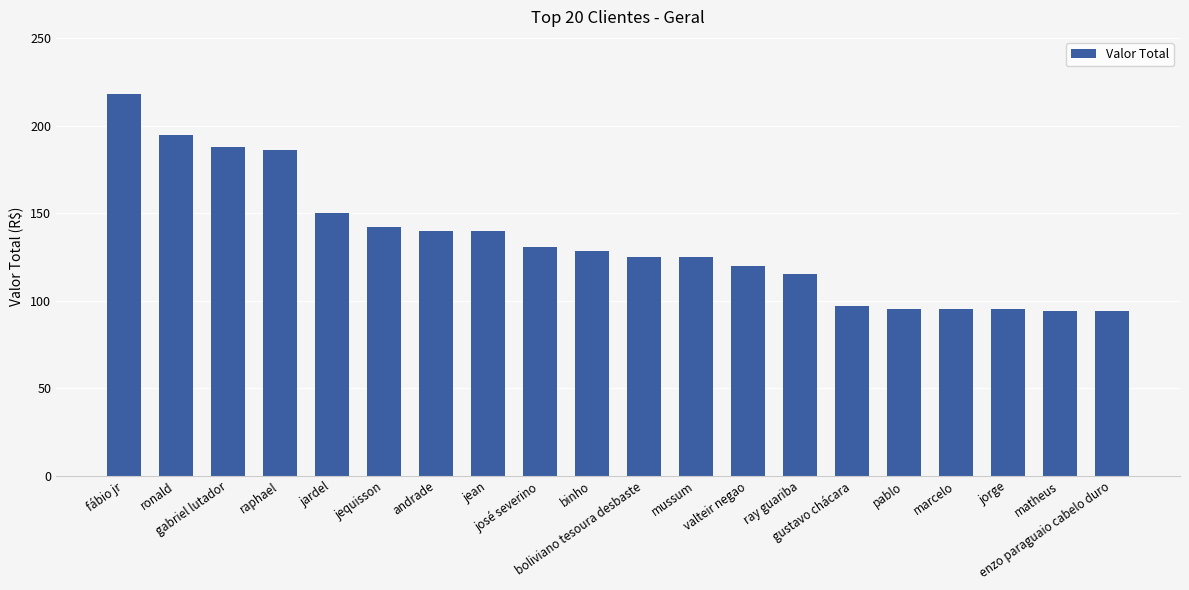

What is the difference between the maximum and minimum values?

124.2